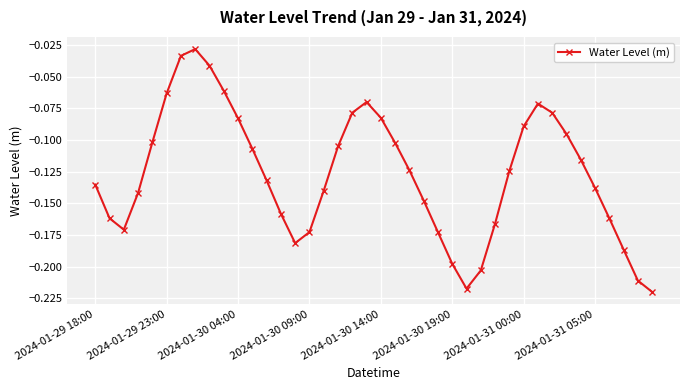

How many points are lower than both their immediate neighbors (excluding endpoints)?

3